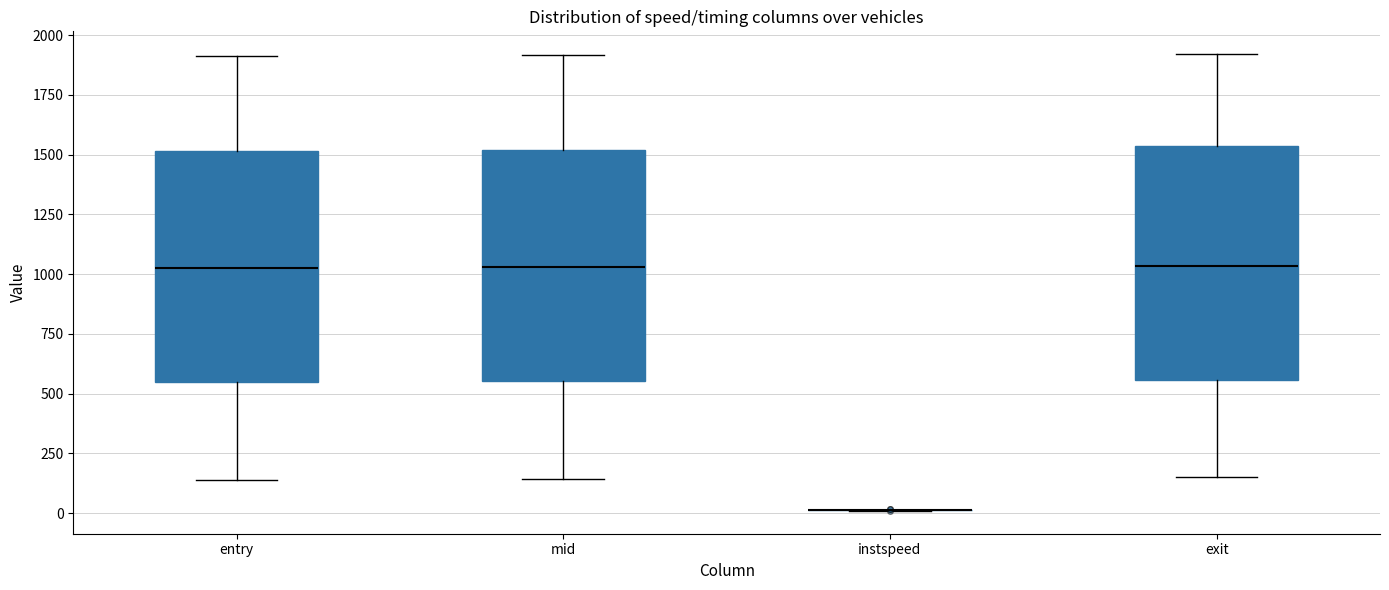

Reading left to right, transcribe this box plot: for each box, give where its median line is, the range the box spans, and where its two whiskers end, as read against the y-axis. The values are not printed on the chart, so give them approximately, as read against the axis.

entry: median 1050, box 550 to 1500, whiskers 150 to 1900
mid: median 1050, box 550 to 1500, whiskers 150 to 1900
instspeed: box collapsed to a line at 0, whiskers 0 to 0
exit: median 1050, box 550 to 1550, whiskers 150 to 1900